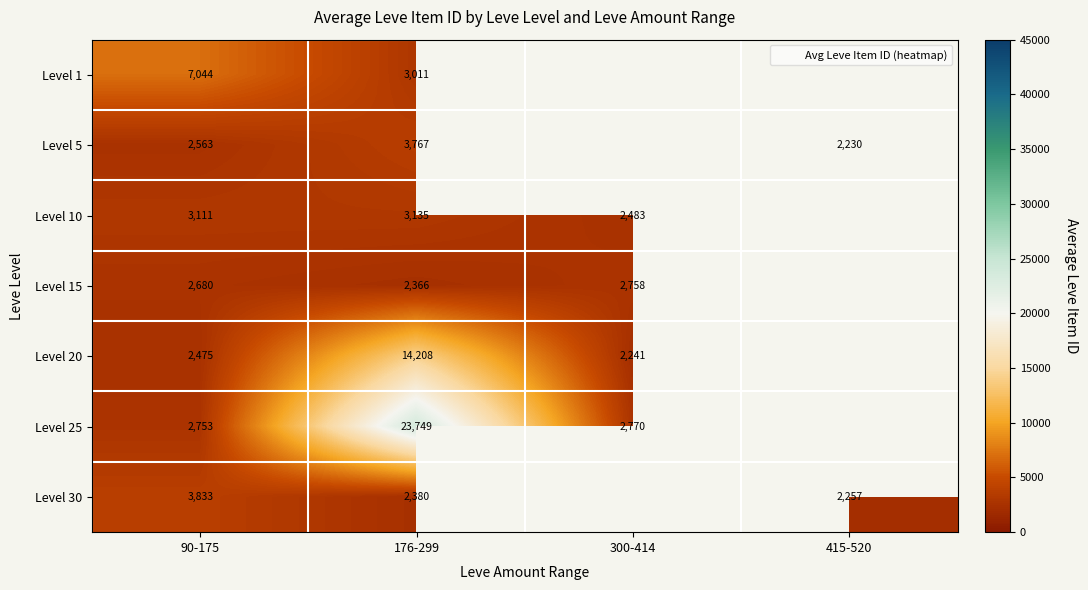

At which label is Level 5 closest to 2998?

90-175